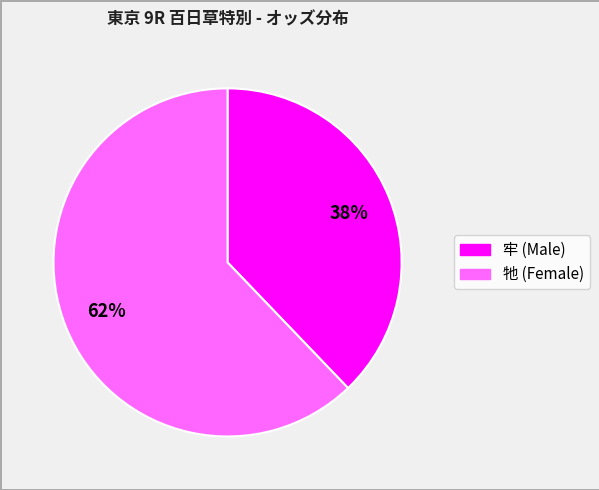

Which slice represents more than half of the pie?

牠 (Female)